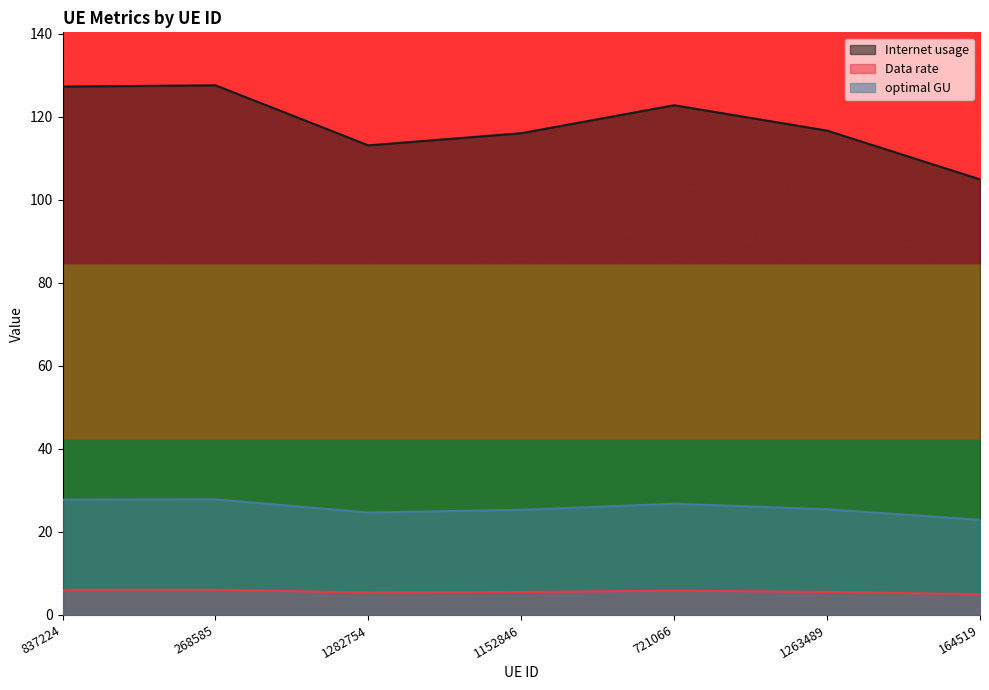

Read the Internet usage value at 1152846.

116.0